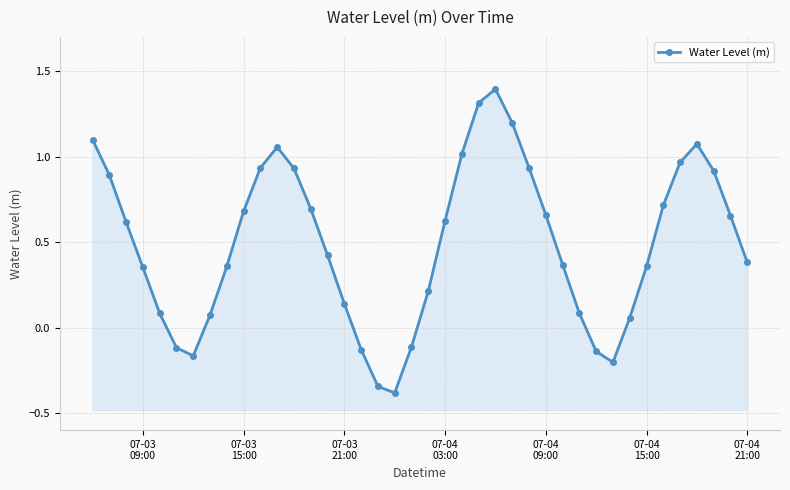

What is the smallest value displayed?

-0.4